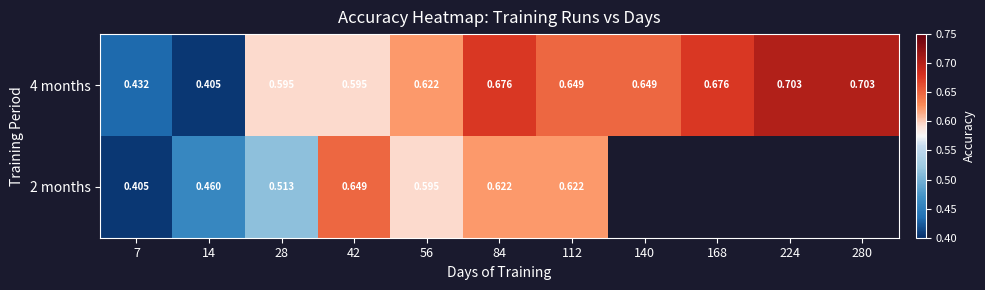

At which category is the sum across all series the highest?

84